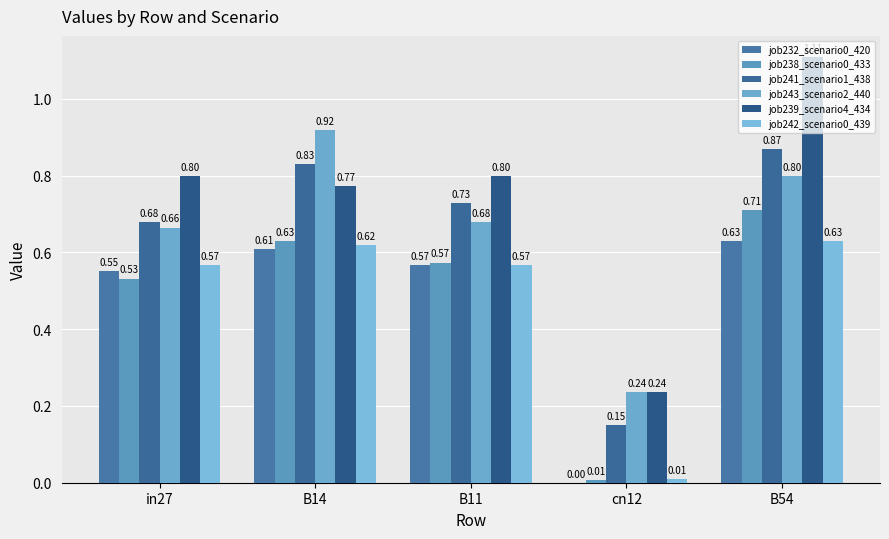

At which label does job232_scenario0_420 reach its peak?

B54